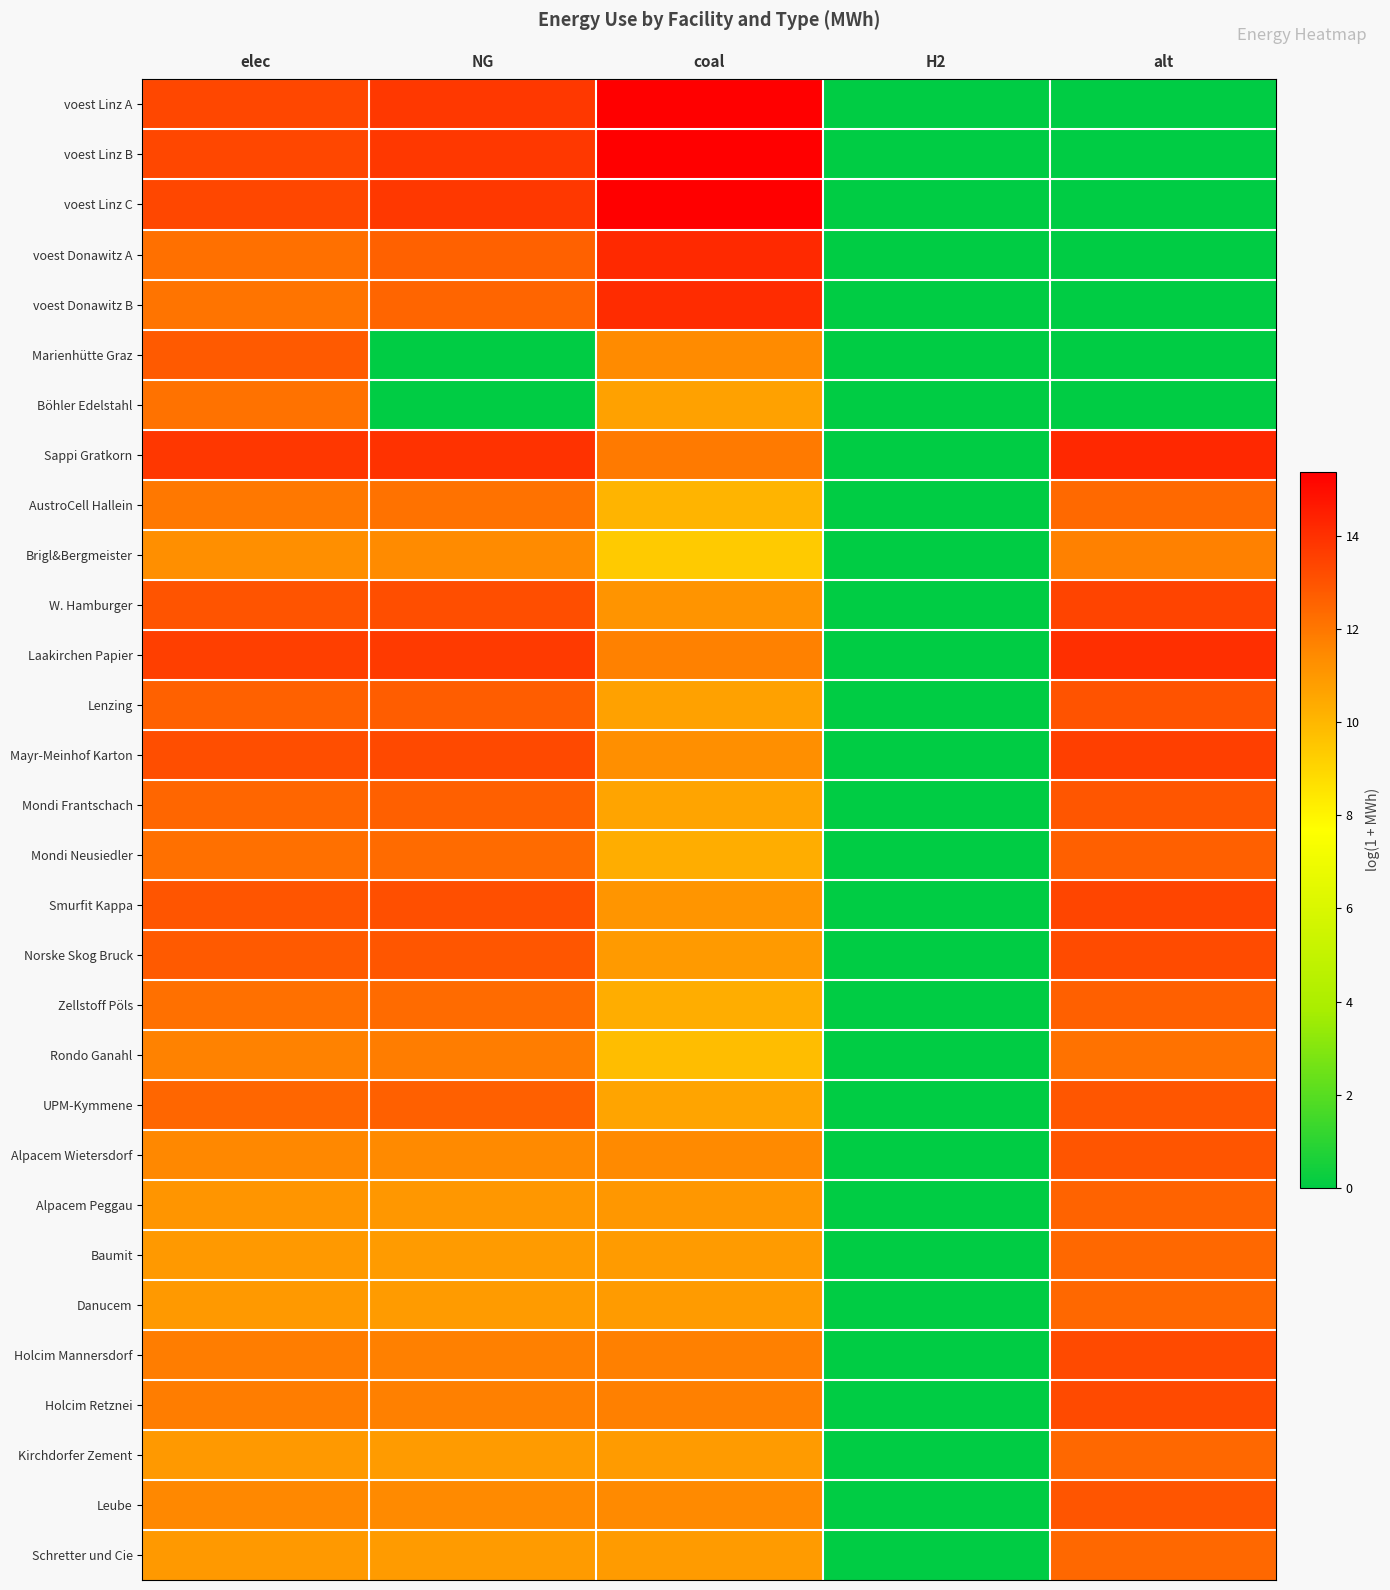

At which category does the chart reach its minimum across all series?

H2